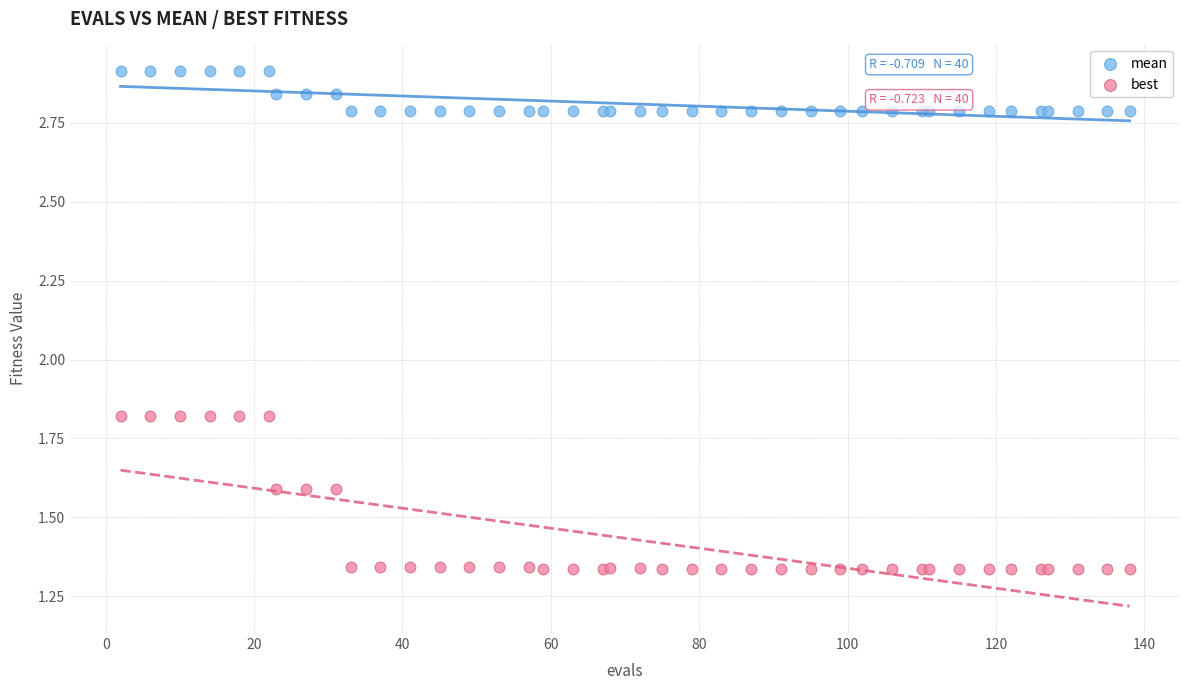

Which series reaches the minimum Y coordinate?

best